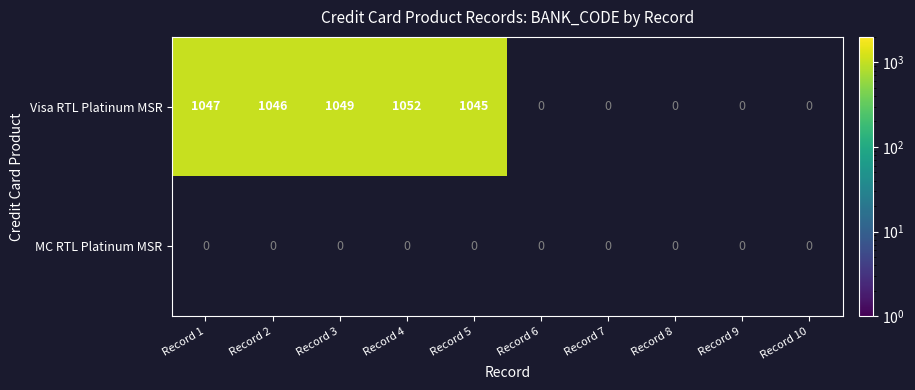

What is the minimum value shown in the chart?

1045.0